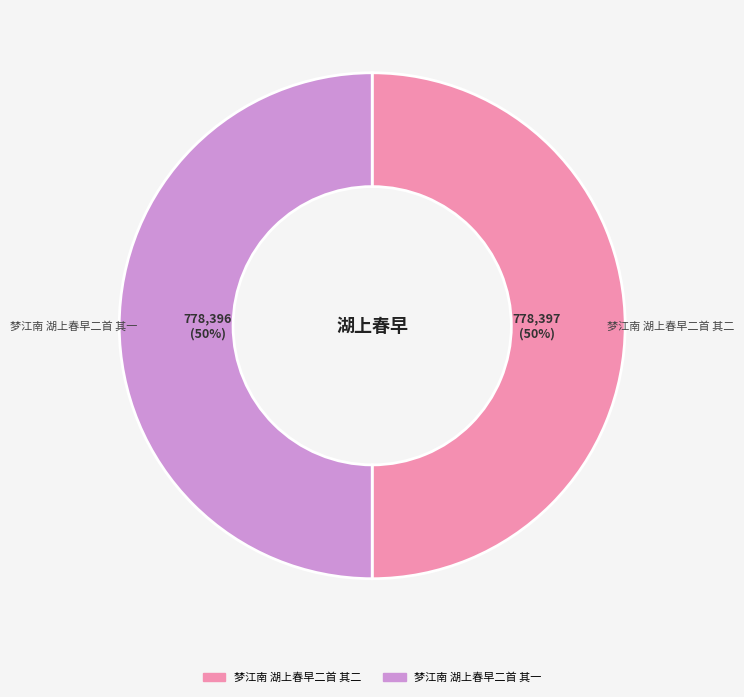

How many slices are in this pie chart?

2